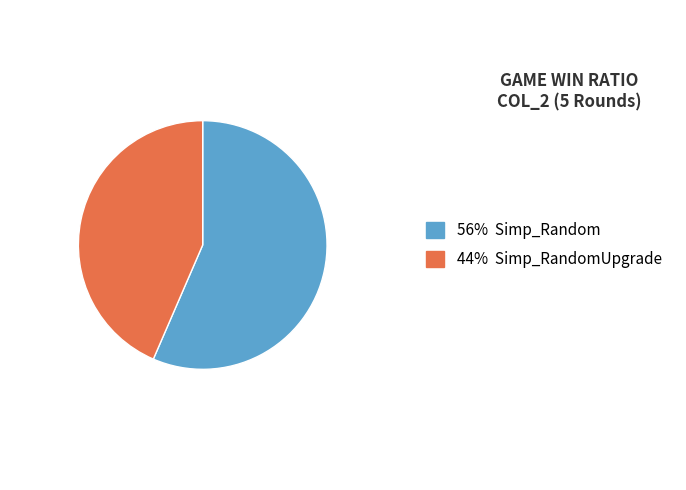

Is there a majority slice in this chart?

Yes